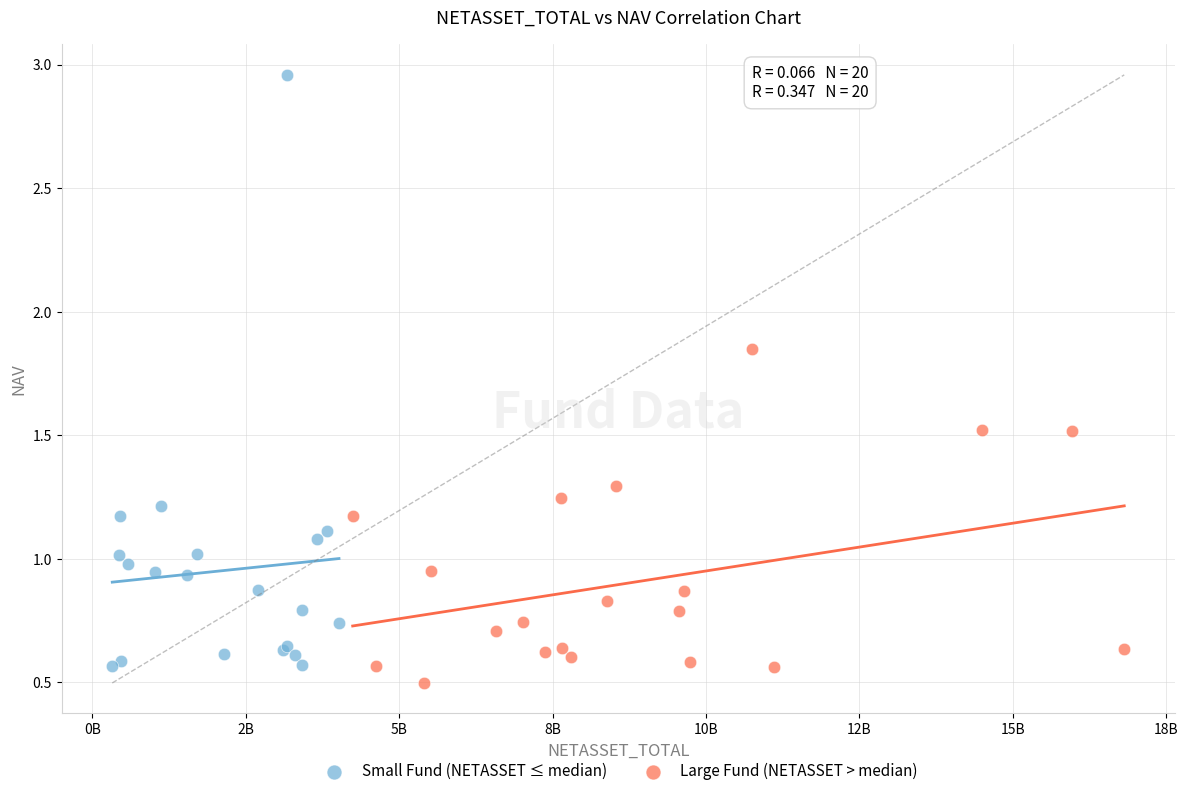

Which series contains the highest Y value?

Small Fund (NETASSET ≤ median)